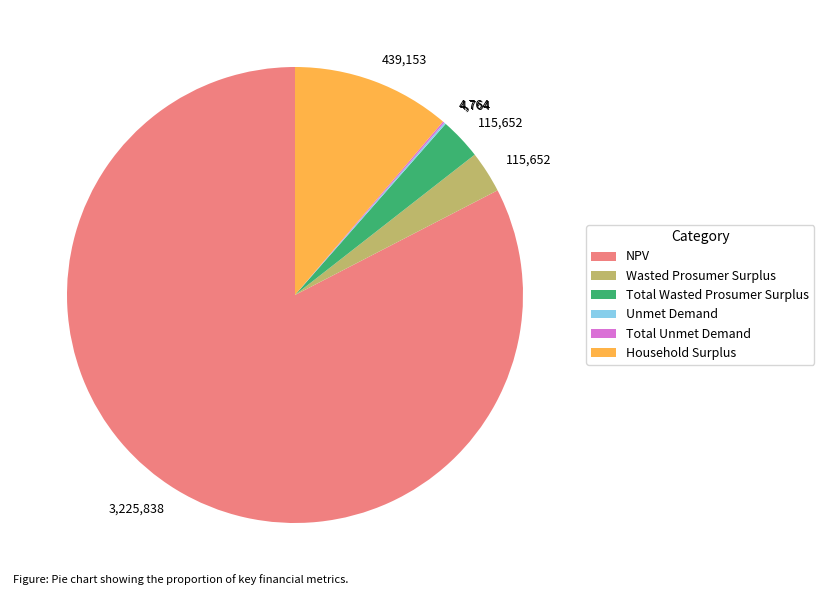

Between Total Wasted Prosumer Surplus and Household Surplus, which is larger?

Household Surplus